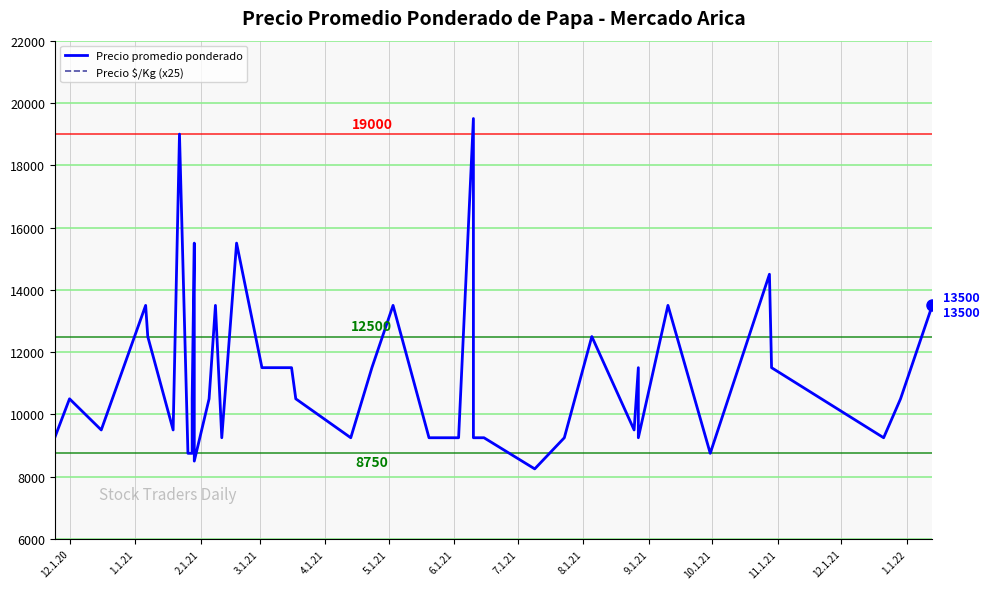

What is the sum of all Precio $/Kg (x25) values?

18020